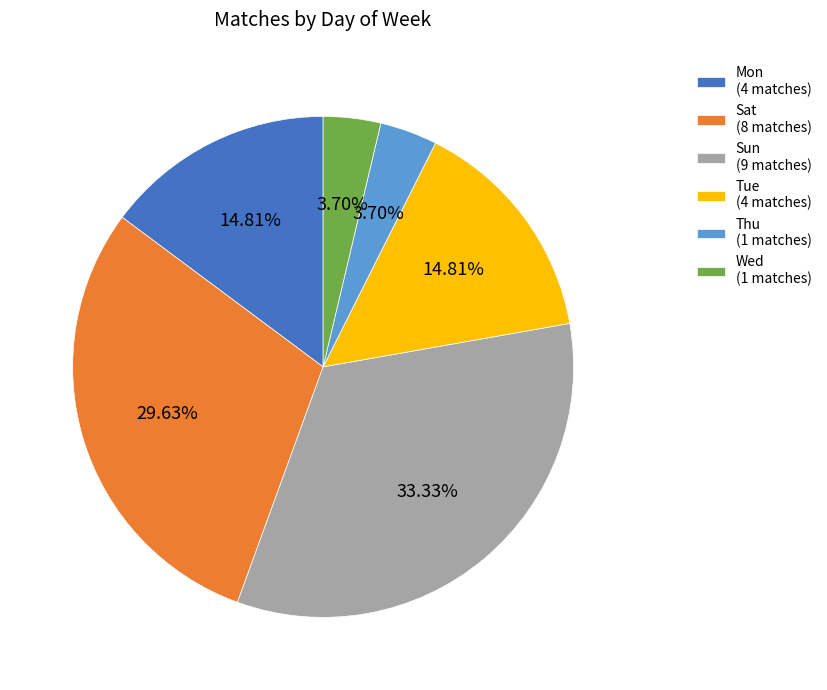

Does Tue (4 matches) account for over 50% of the chart?

No